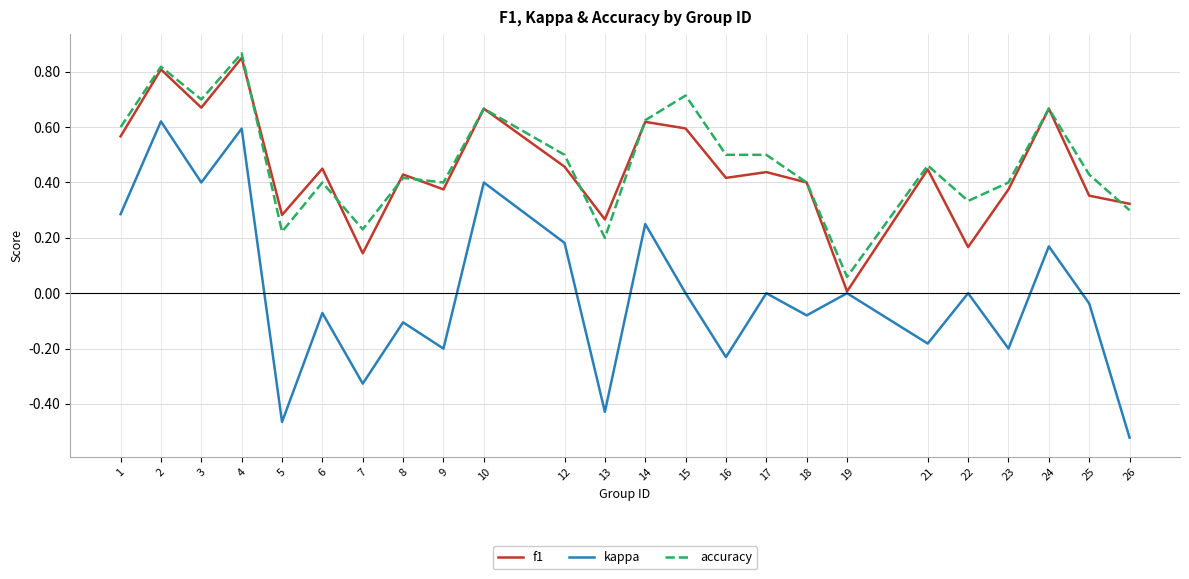

At which category does the chart reach its peak across all series?

4